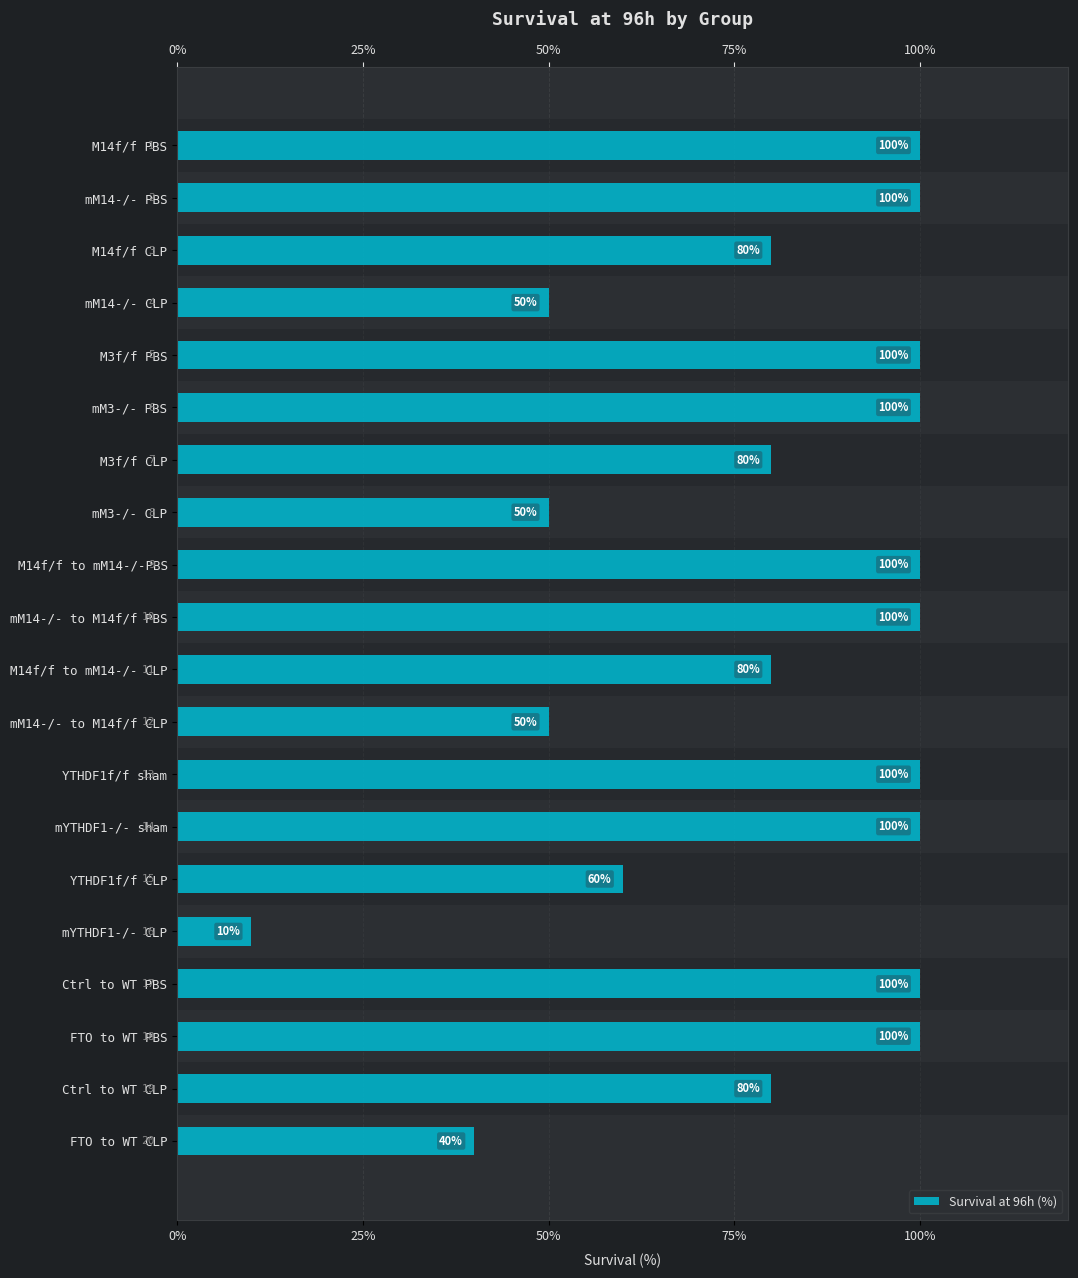

What is the value of the 4th bar from the left?

50